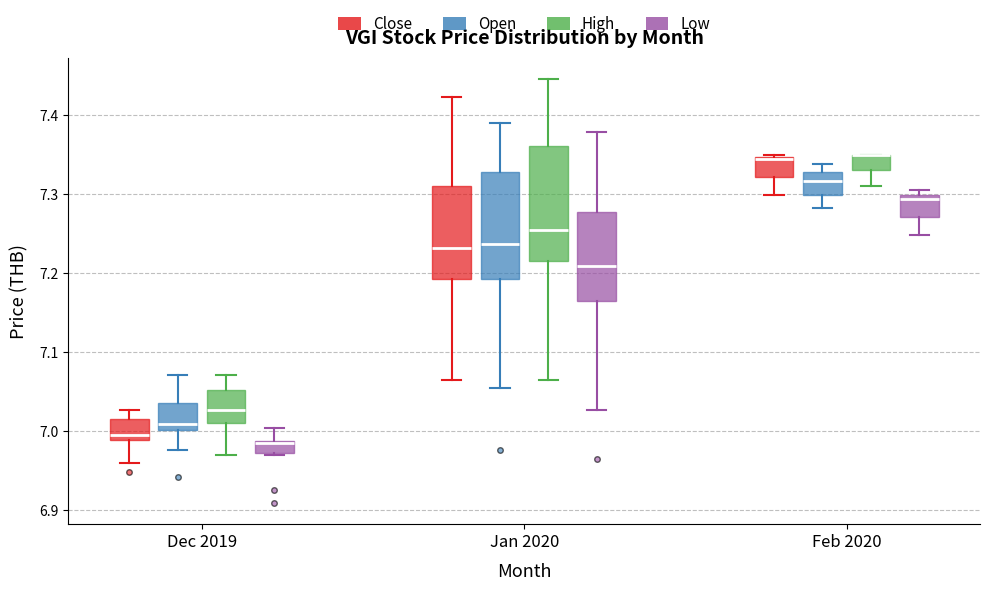

Comparing the boxes themselves (not the whiskers), which one is the tallest?

Jan 2020 (High)